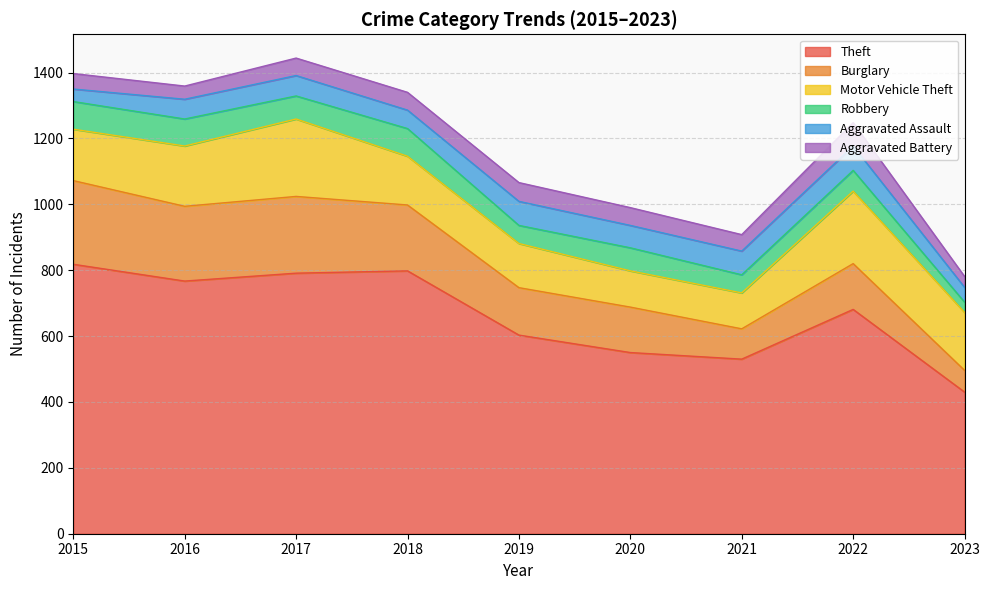

Between 2017 and 2022, which series saw the biggest shift?

Theft